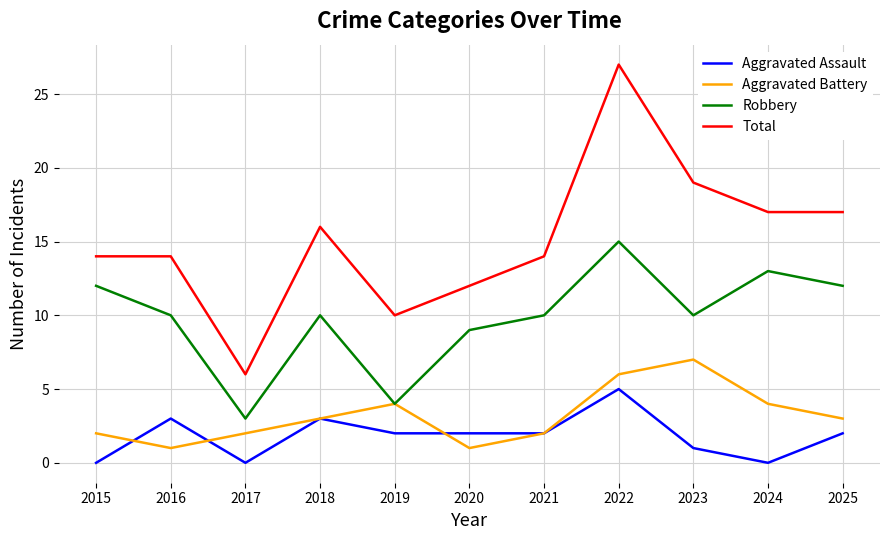

What are all the series names shown in the legend?

Aggravated Assault, Aggravated Battery, Robbery, Total